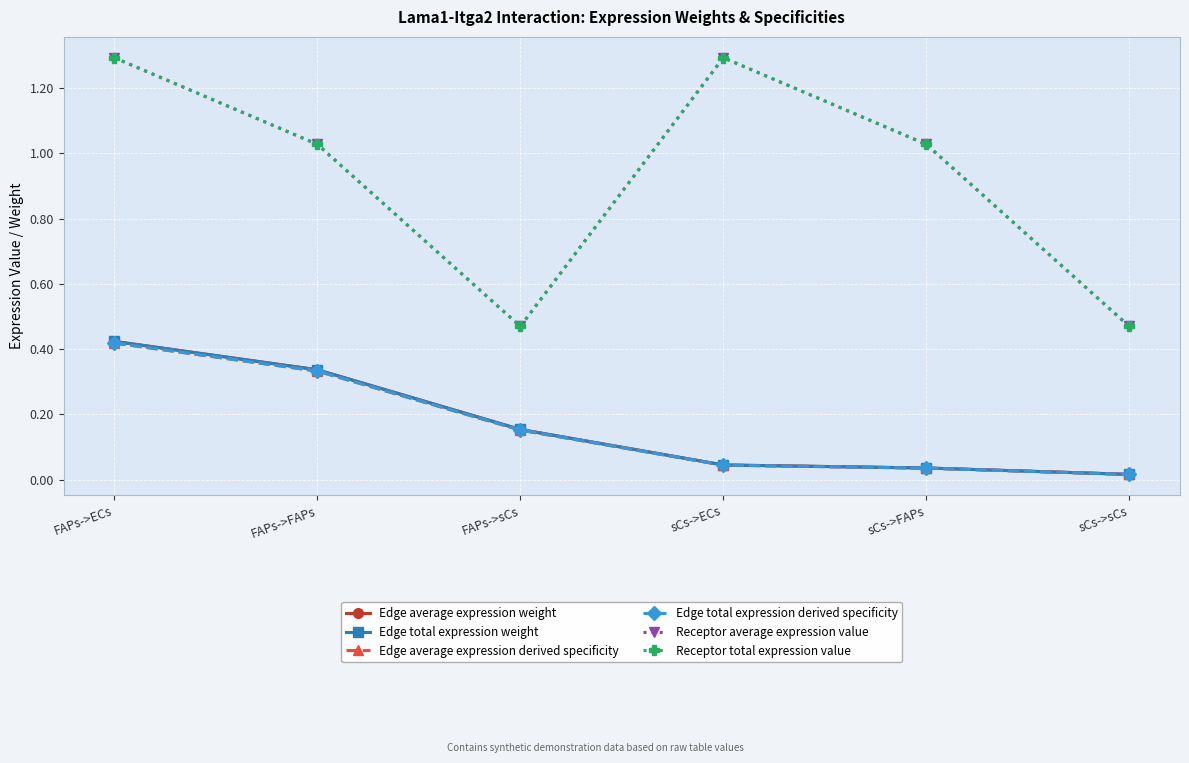

What are all the series names shown in the legend?

Edge average expression weight, Edge total expression weight, Edge average expression derived specificity, Edge total expression derived specificity, Receptor average expression value, Receptor total expression value